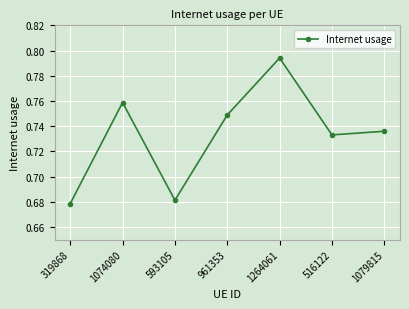

Between 516122 and 593105, which is larger?

516122